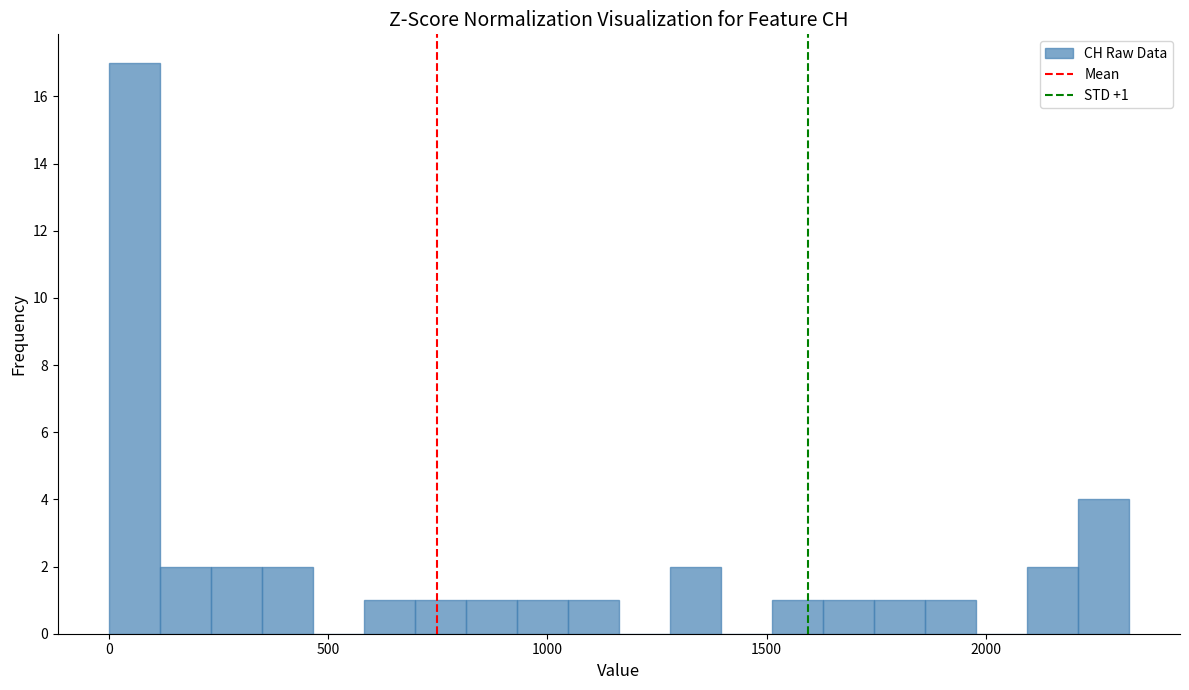

Around what value on the x-axis is the tallest bar? Give the approximate position of its centre, as read against the axis.

50